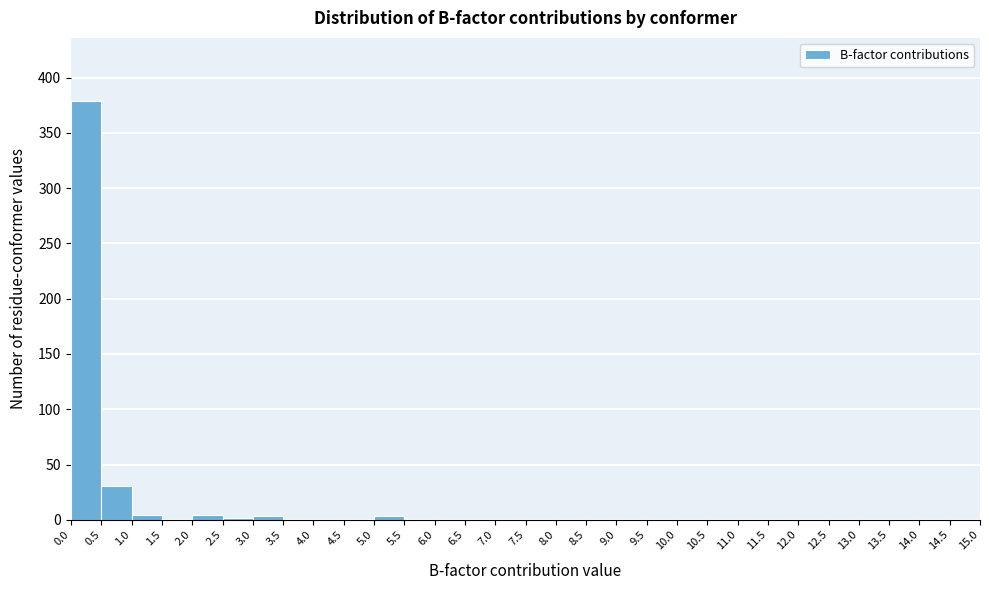

How tall is the bar that spans 0.0 to 0.5 on the x-axis? The values are not printed on the chart, so give them approximately, as read against the axis.

380